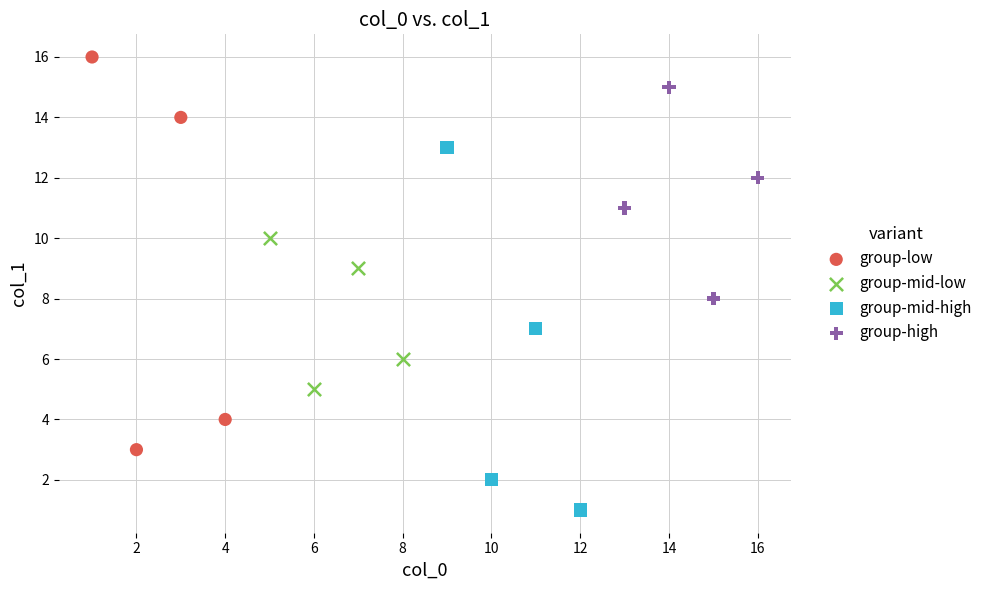

Which series has the largest Y range (max minus min)?

group-low